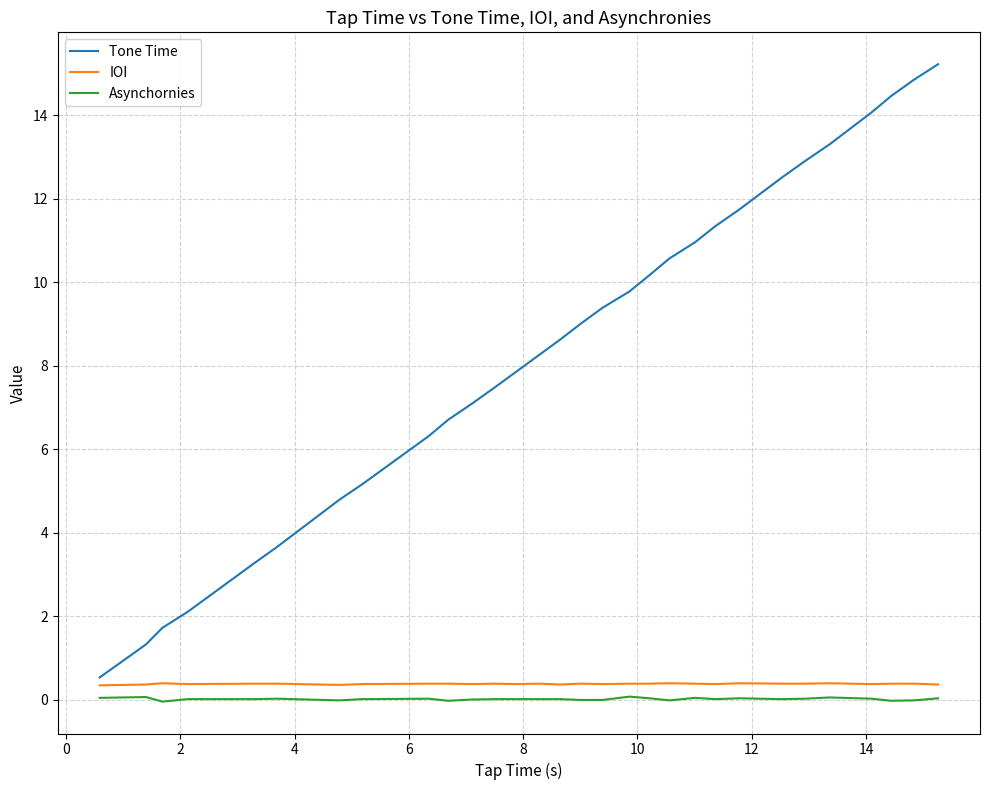

What is the lowest value of the Tone Time series?

0.5